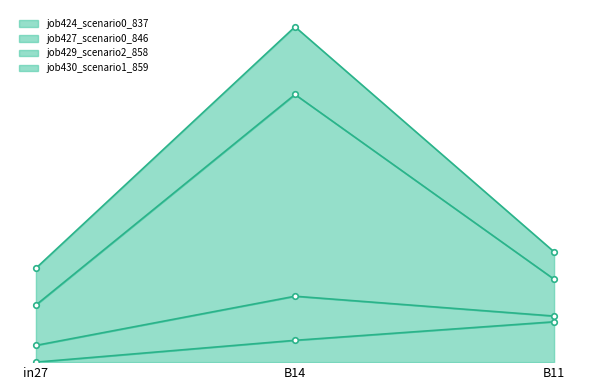

Rank the categories by job429_scenario2_858 value from highest to lowest.

B14, B11, in27